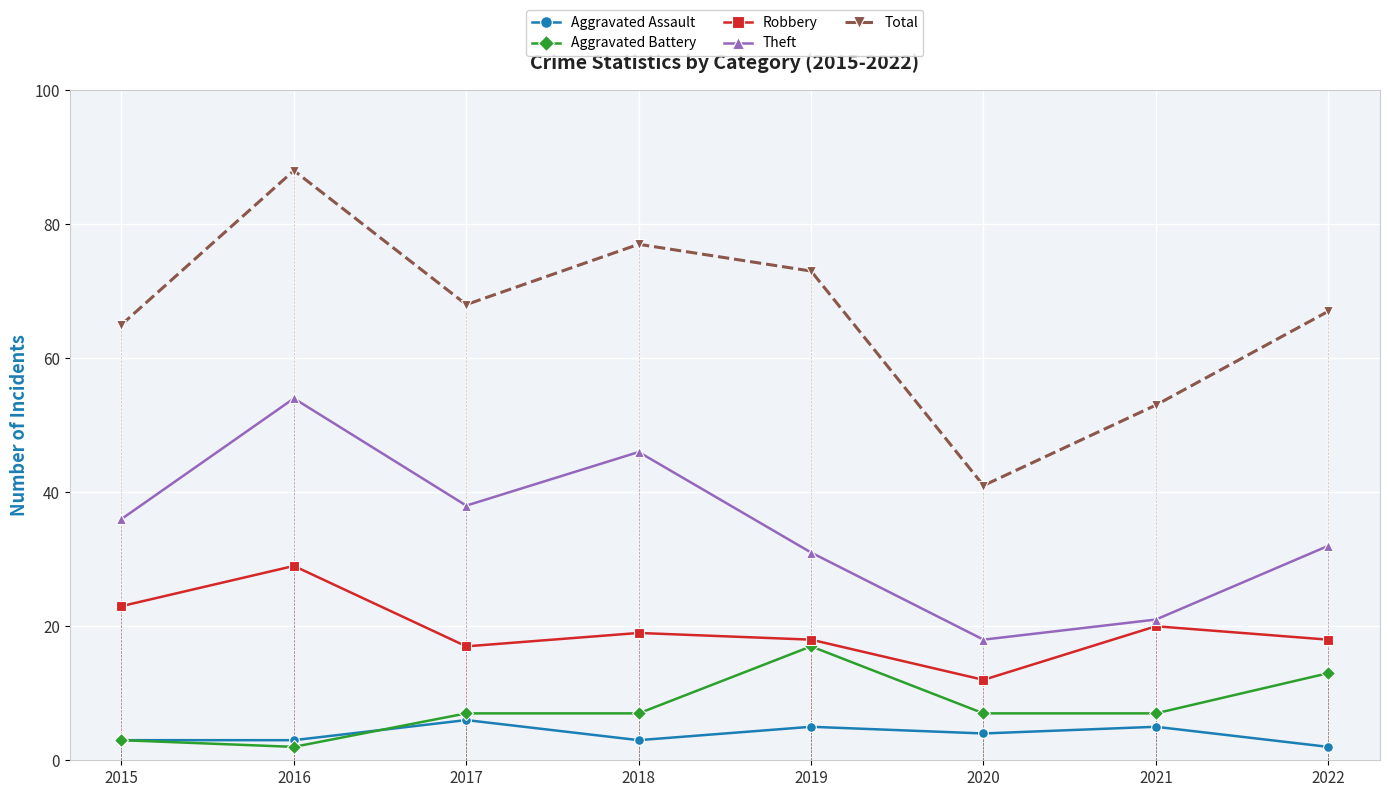

What is the lowest value of the Robbery series?

12